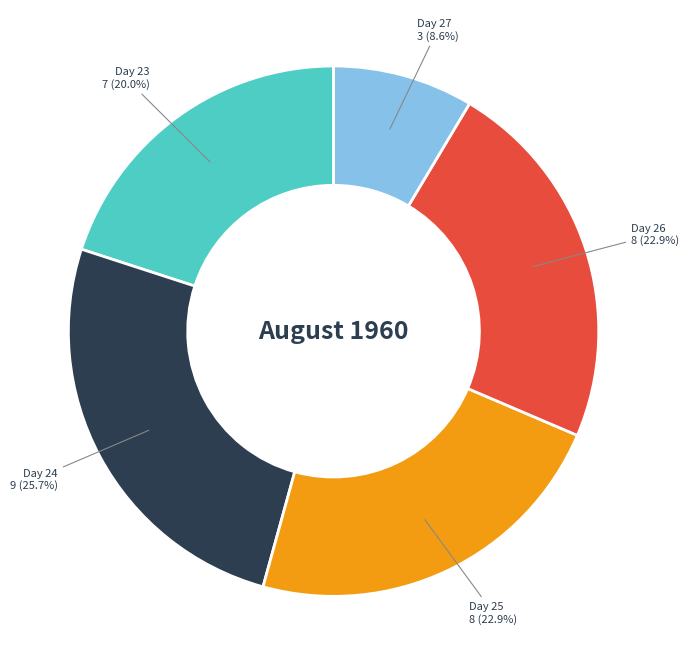

How many slices are in this pie chart?

5